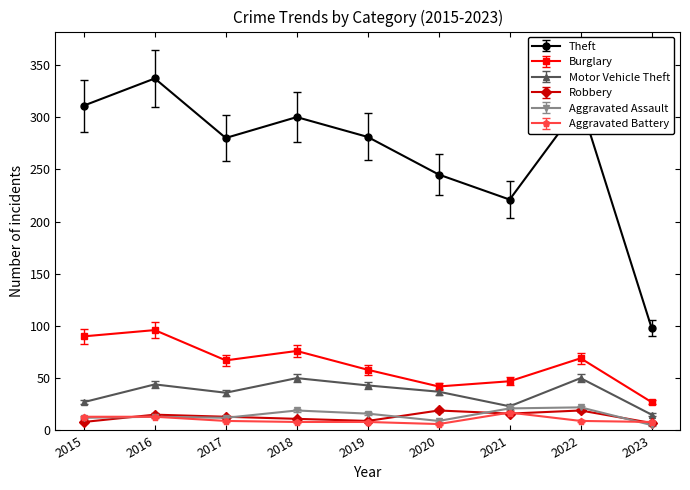

Which series has the largest total across all categories?

Theft